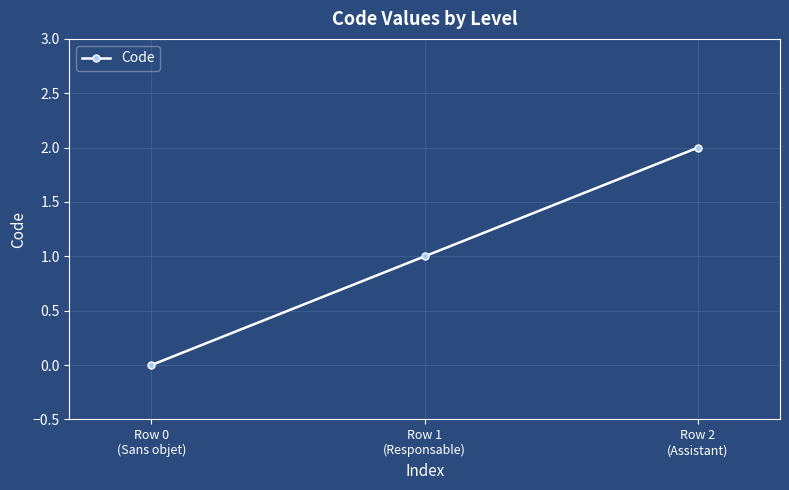

How many data points does each series have?

3